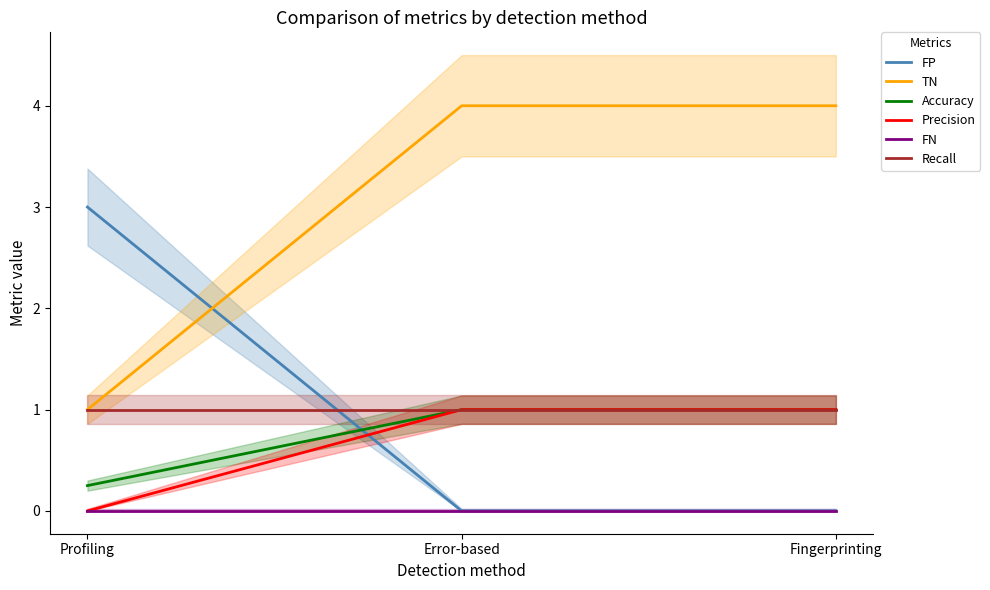

How many lines are shown in the chart?

6